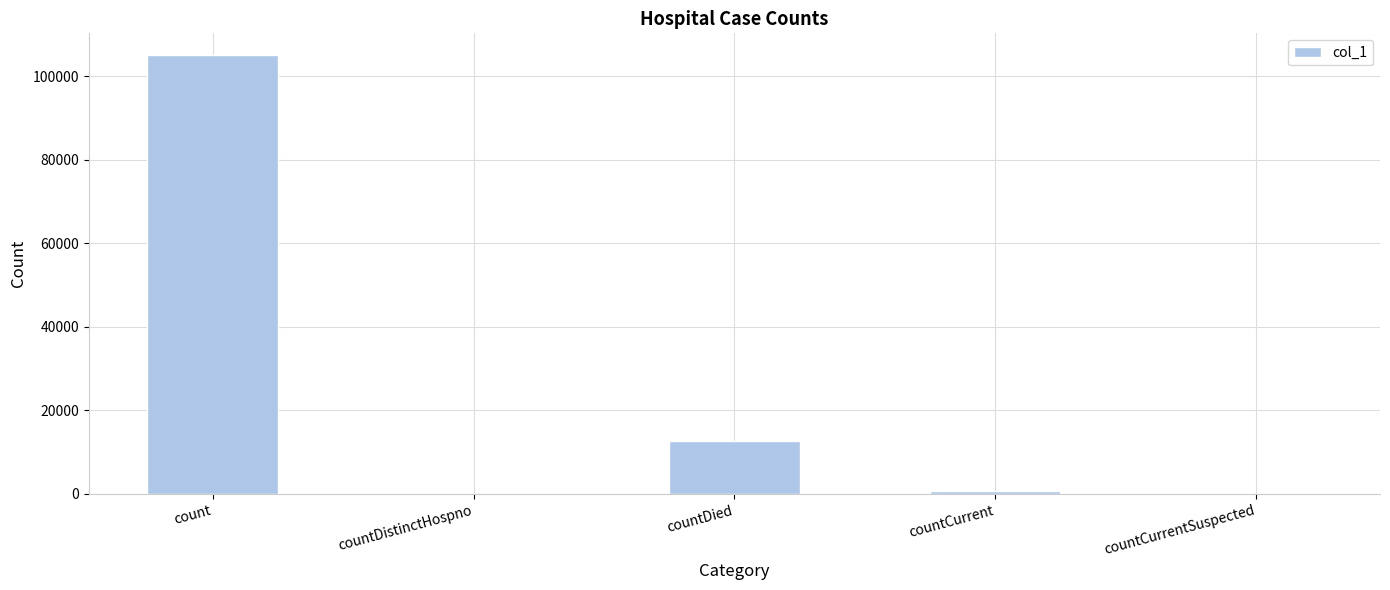

Where is the data nearest to the value 52505?

countDied